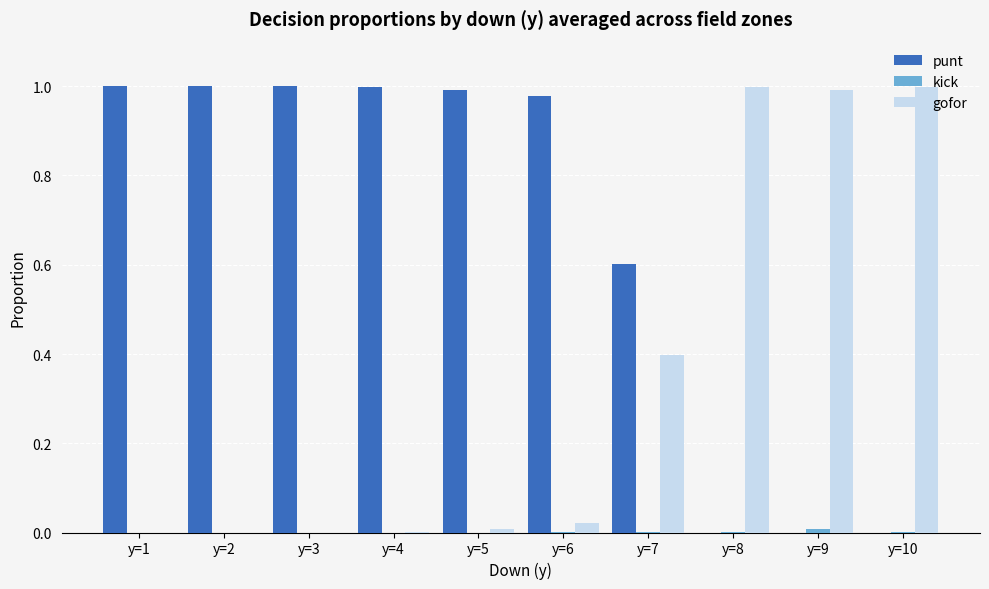

Are the bars grouped side by side (vs. stacked)?

Yes